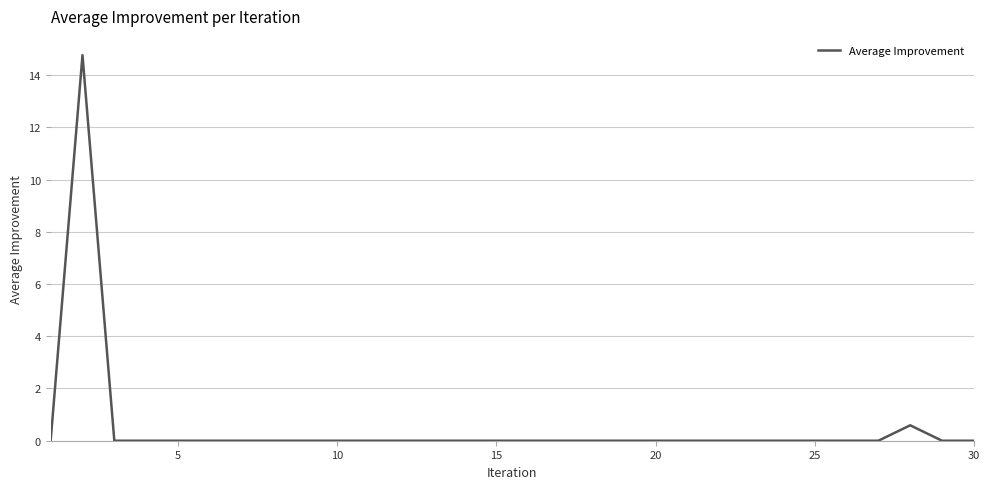

What is the maximum value shown in the chart?

14.8